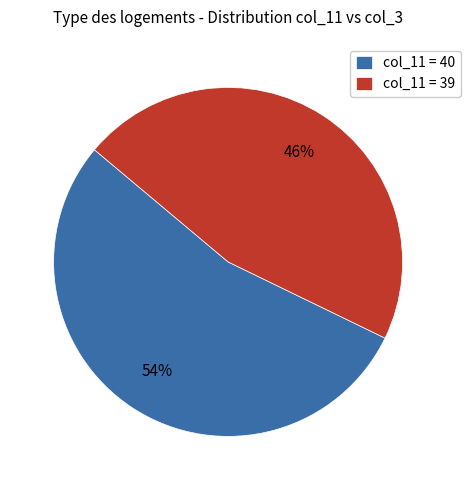

Do col_11 = 39 and col_11 = 40 together represent more than half of the pie?

Yes